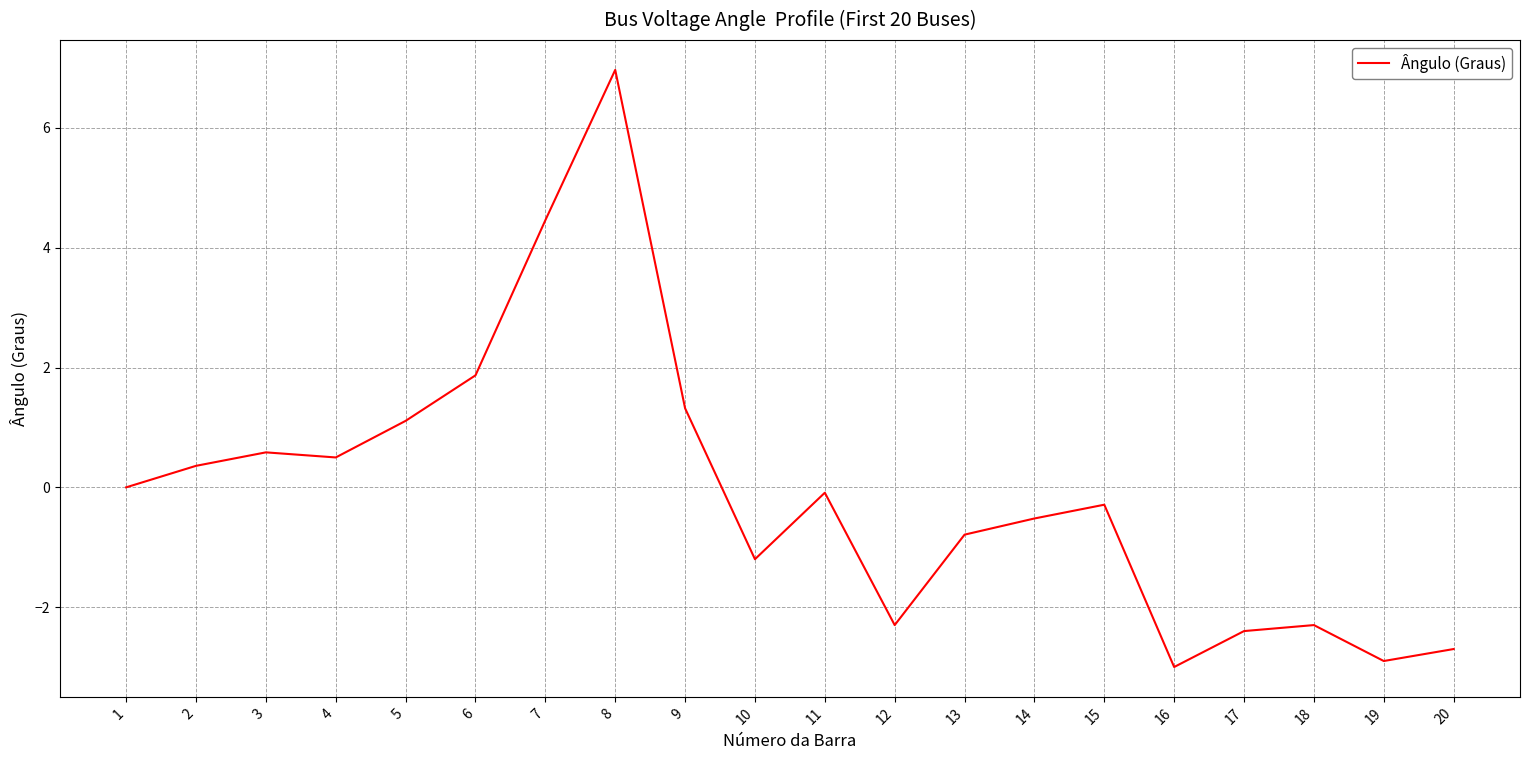

Does the chart display data point markers on the line(s)?

No